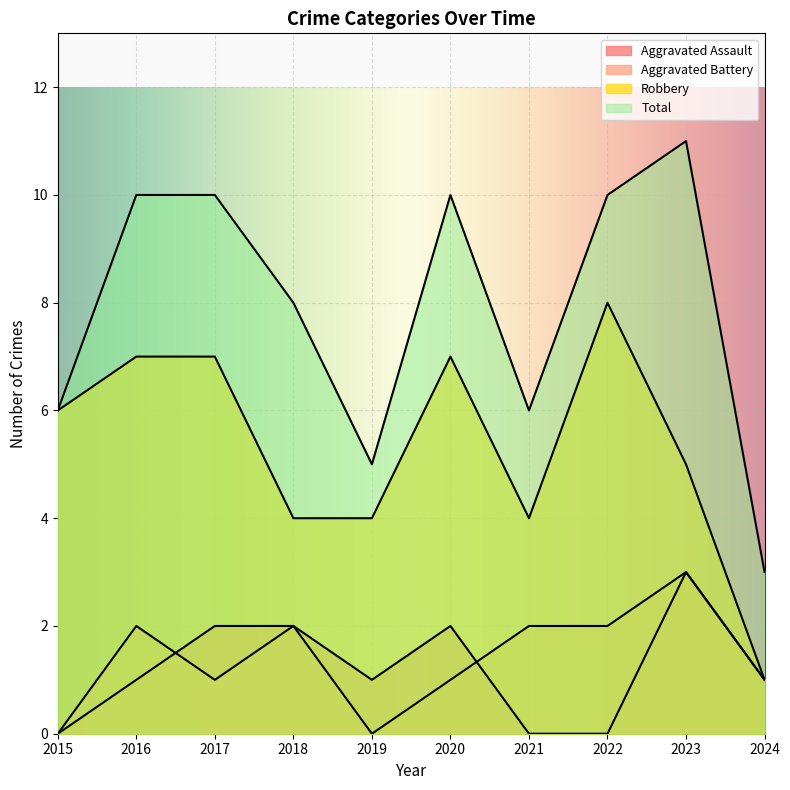

Is the value of Total at 2018 greater than the value of Aggravated Assault at 2019?

Yes